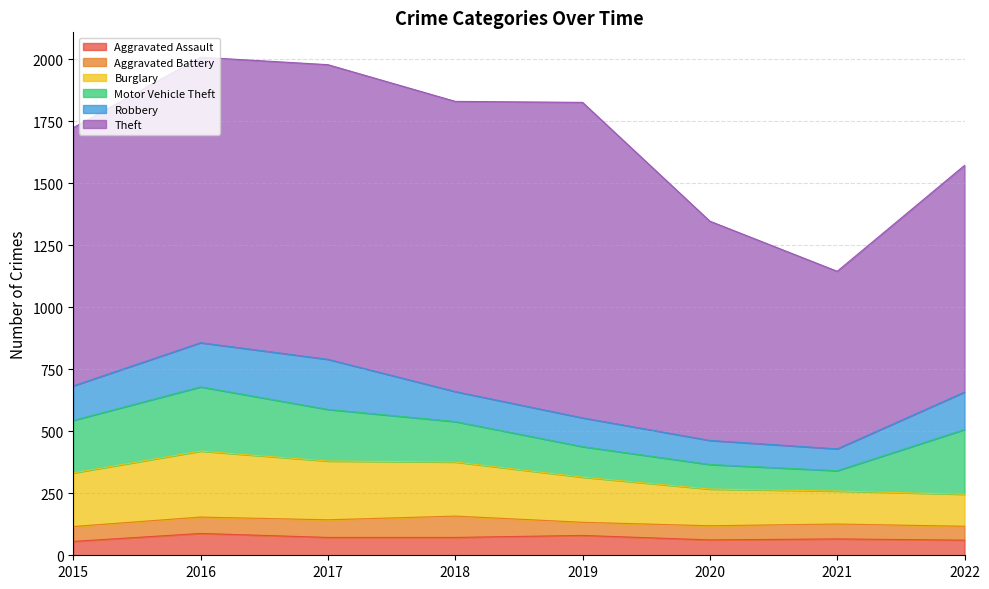

Rank the series at 2020 from highest to lowest value.

Theft, Burglary, Motor Vehicle Theft, Robbery, Aggravated Assault, Aggravated Battery